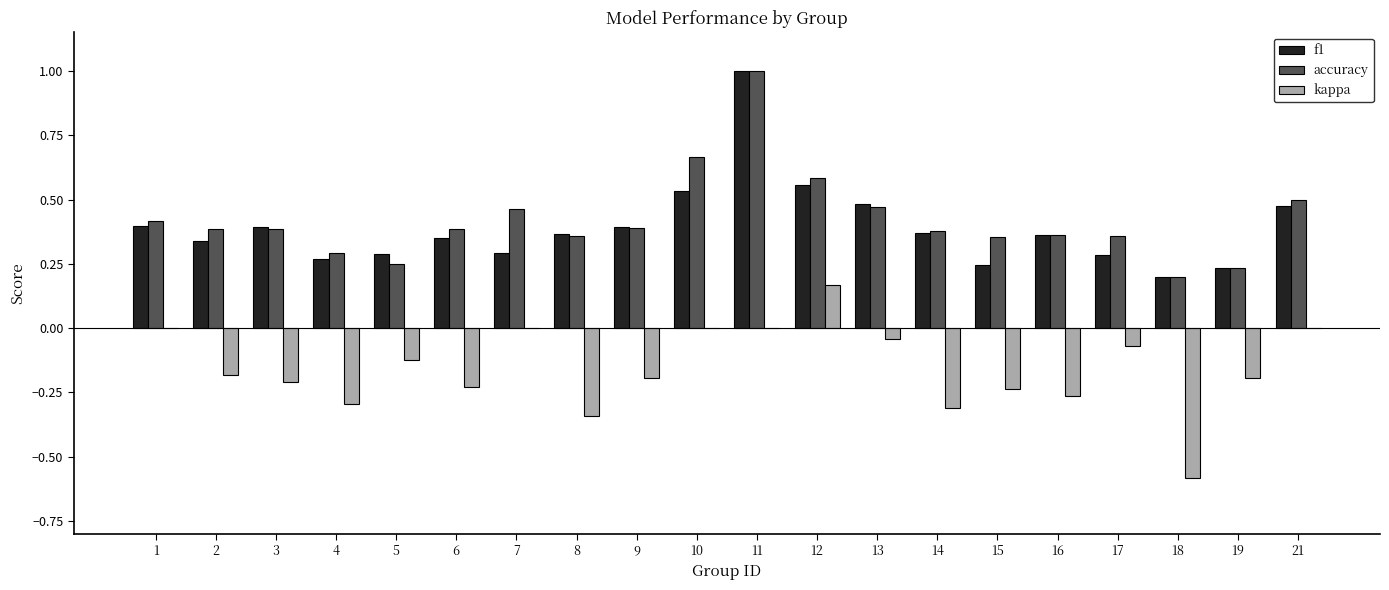

Between 6 and 11, which series saw the biggest shift?

f1